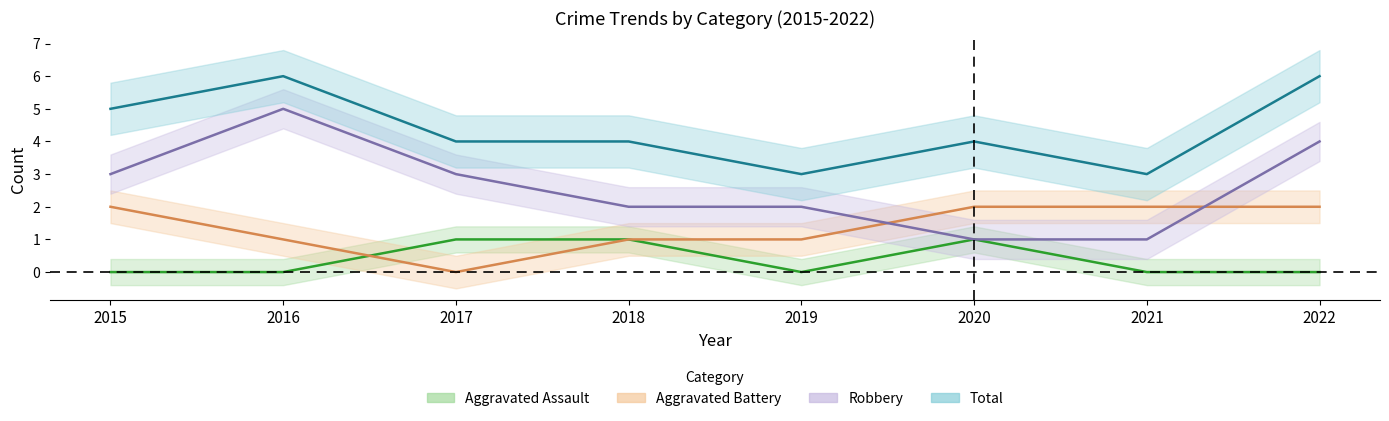

Which category has the highest value across all series?

2016